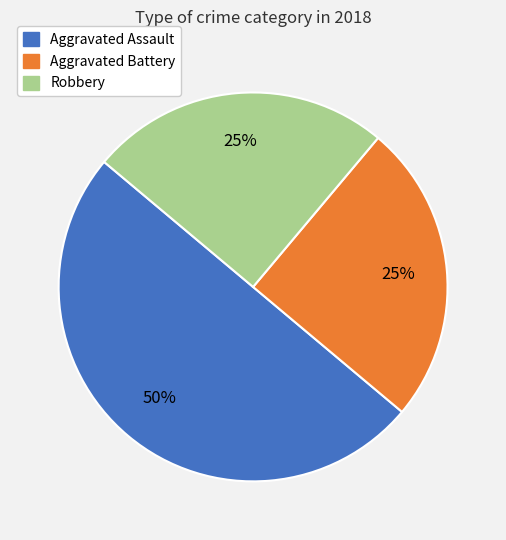

Is Robbery the majority of the pie?

No